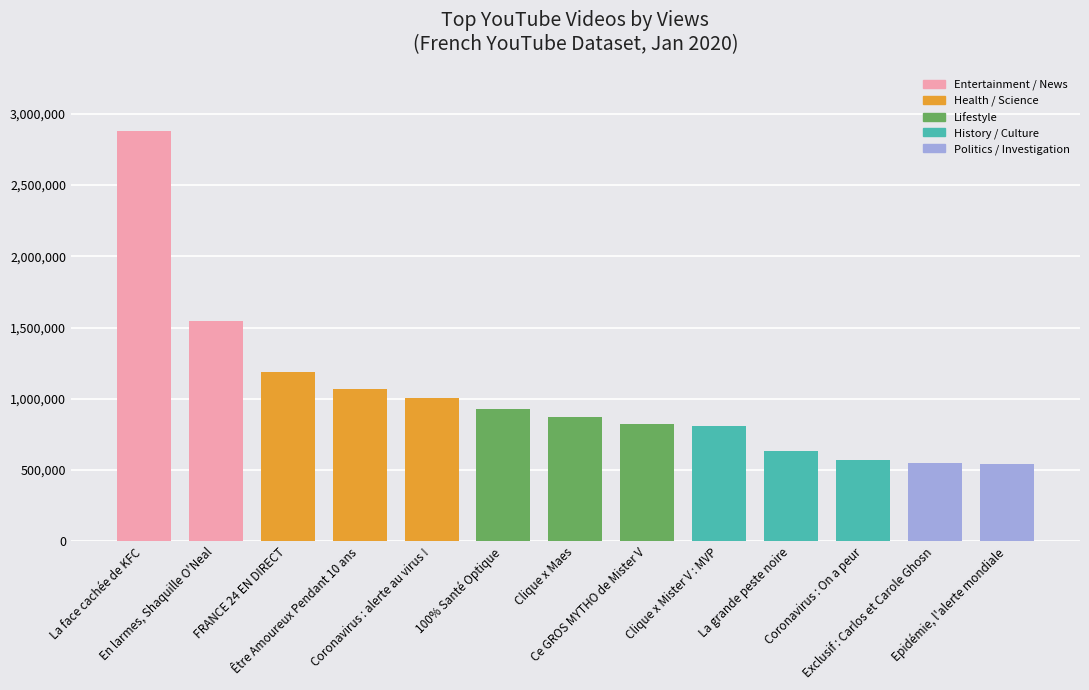

What is the sum of the values at 100% Santé Optique and Epidémie, l'alerte mondiale?

1473408